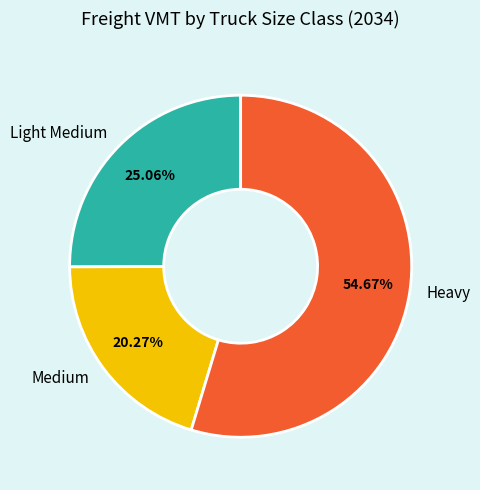

Approximately how many times larger is the value at Light Medium compared to Heavy?

0.5